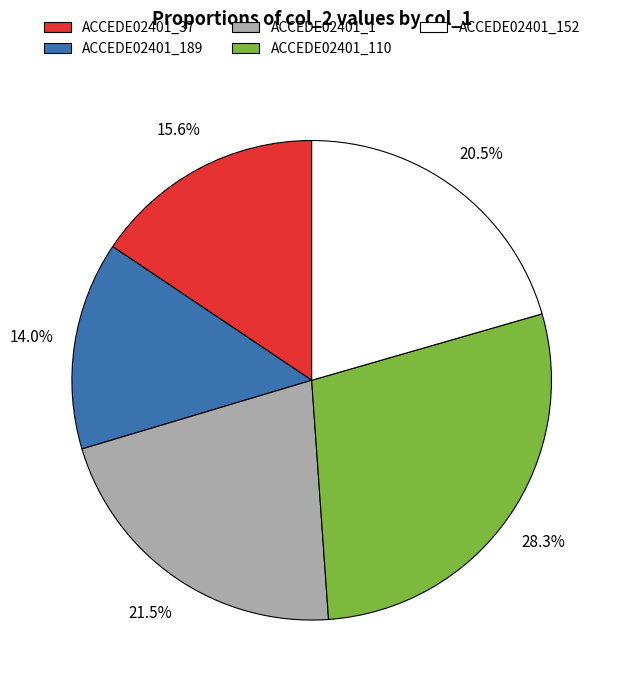

Does any single category account for the majority?

No